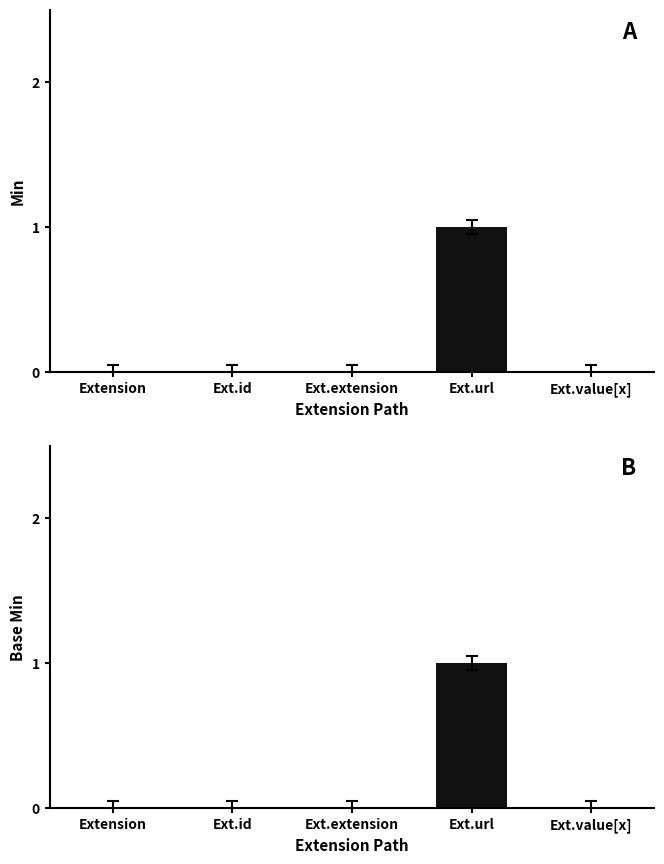

What are all the series names shown in the legend?

Min, Base Min